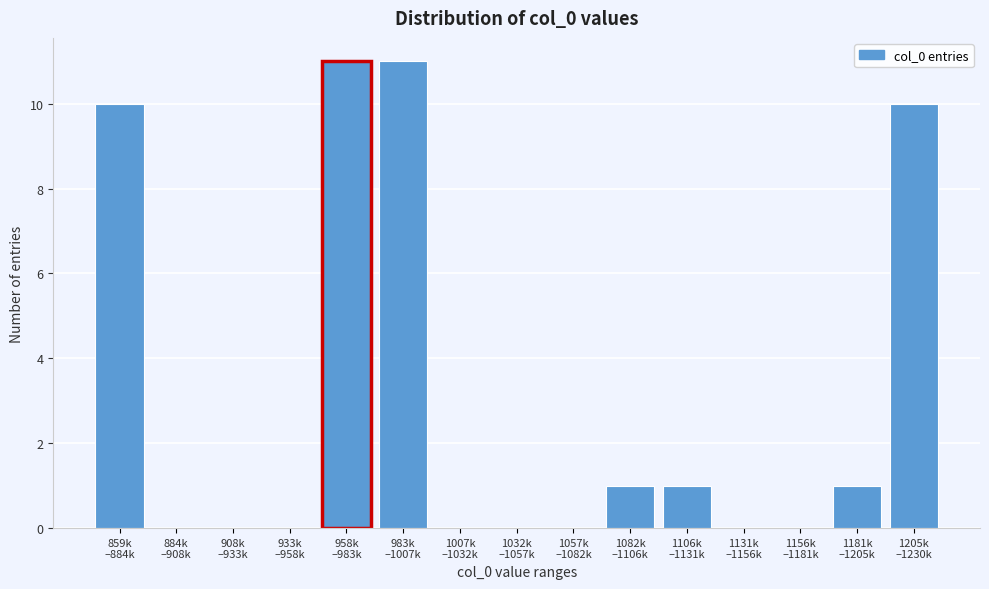

What is the sum of all values?

45